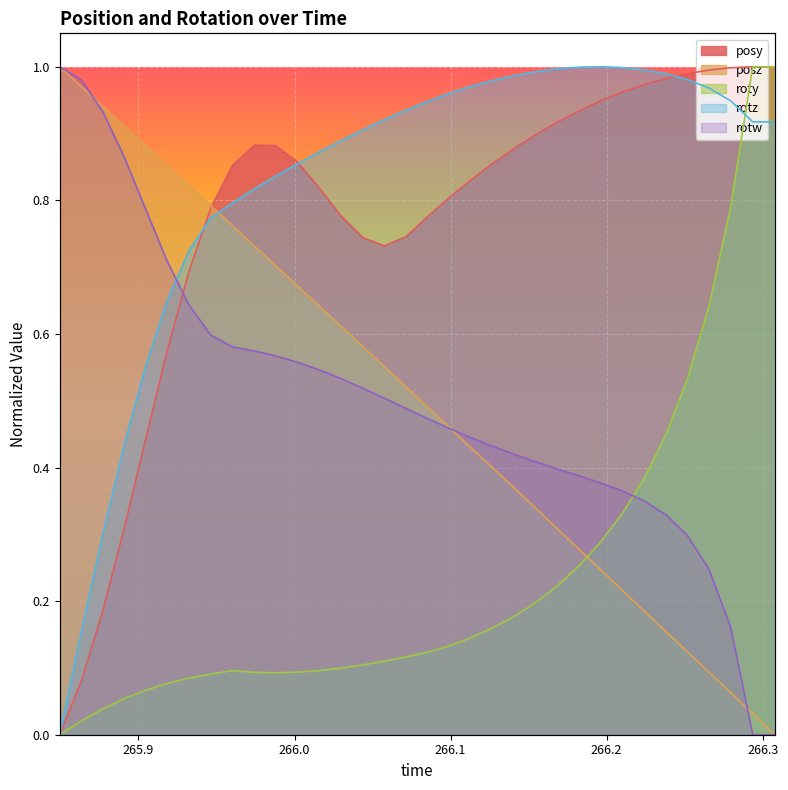

How many lines are shown in the chart?

5